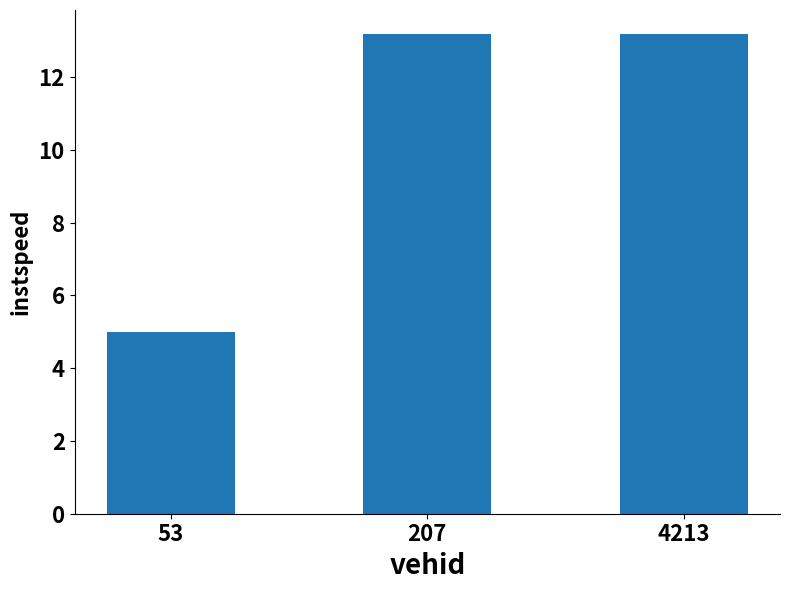

The chart shows a value of 5.9 at 207. True or false?

False